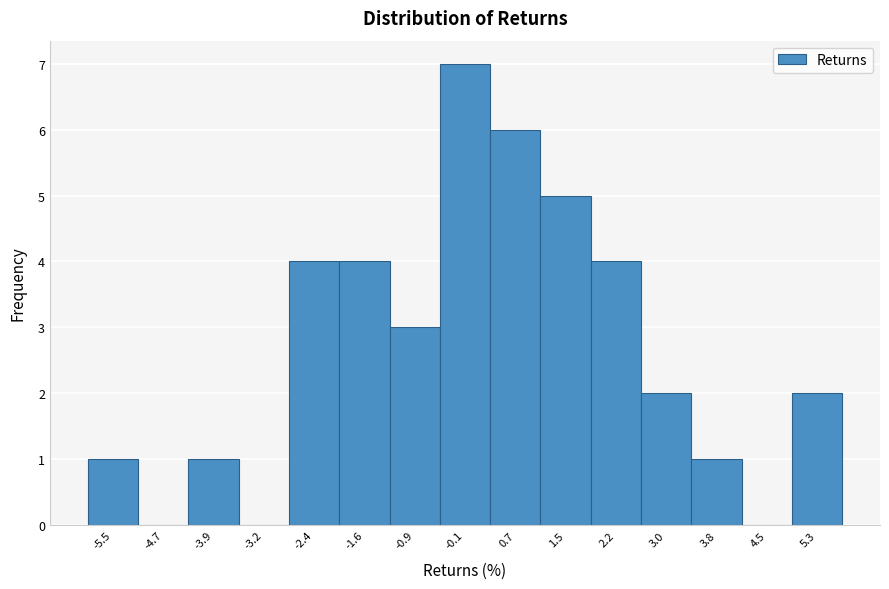

What is the height of the bar covering -0.5 to 0.3 on the x-axis? Neither the bar edges nor the heights are printed on the chart, so give them approximately, as read against the axes.

7